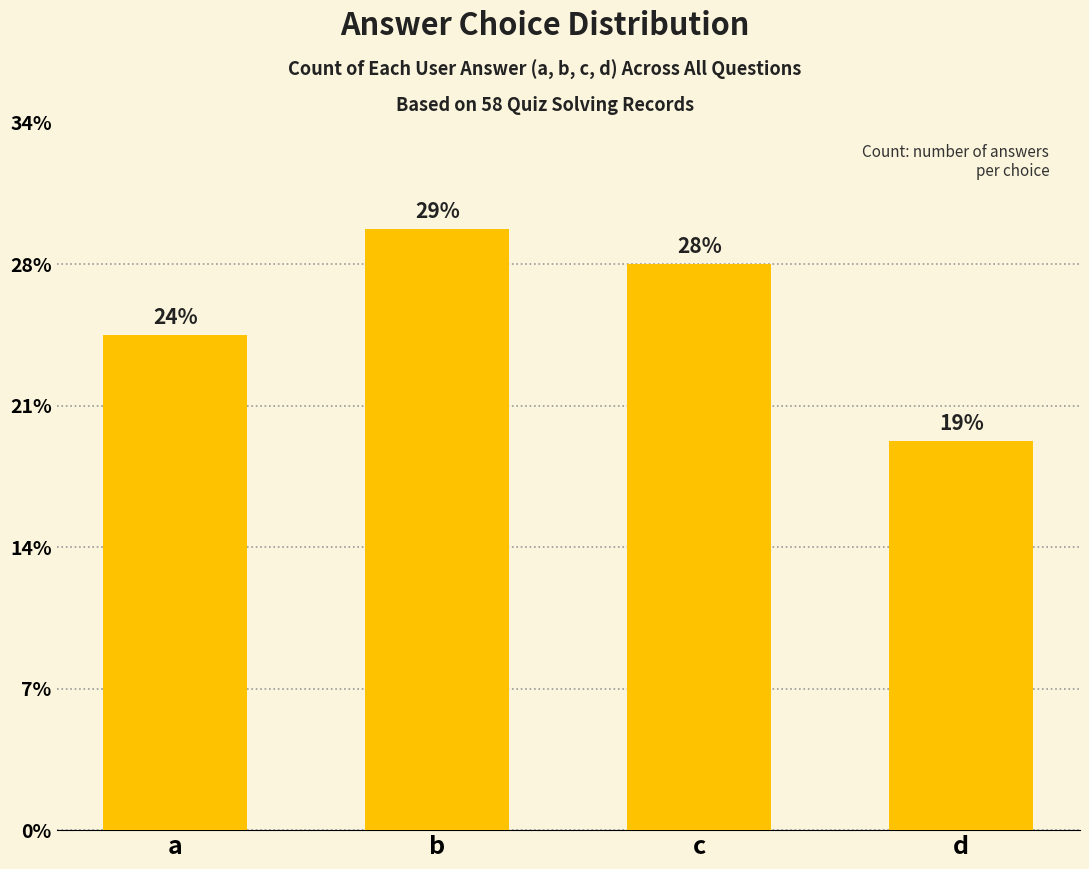

Reading left to right, list all the values displayed in this chart.

a=14	b=17	c=16	d=11